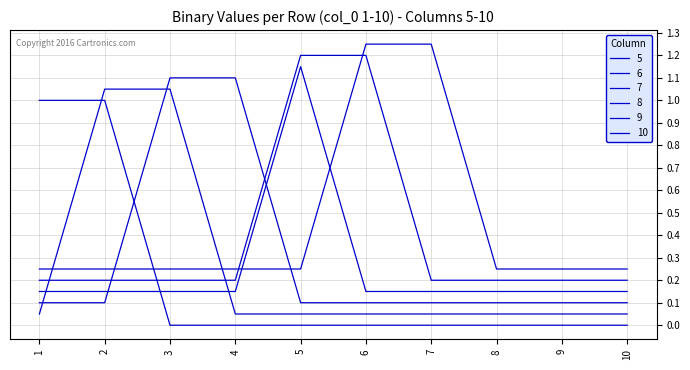

How many times do 5 and 8 cross each other?

1